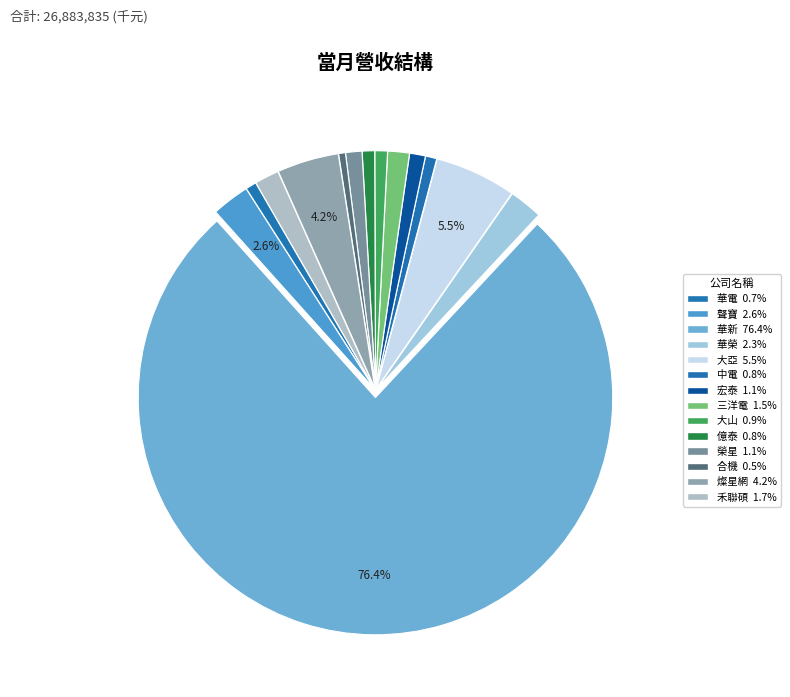

To the nearest percent, what portion does 禾聯碩 represent?

2%